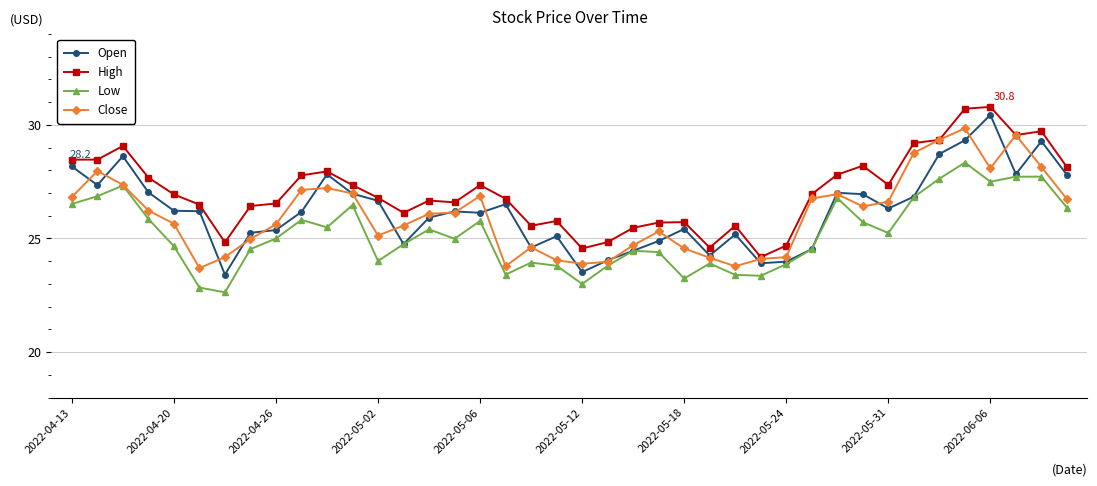

What is the value of the Open point at the 9th from the left?

25.4